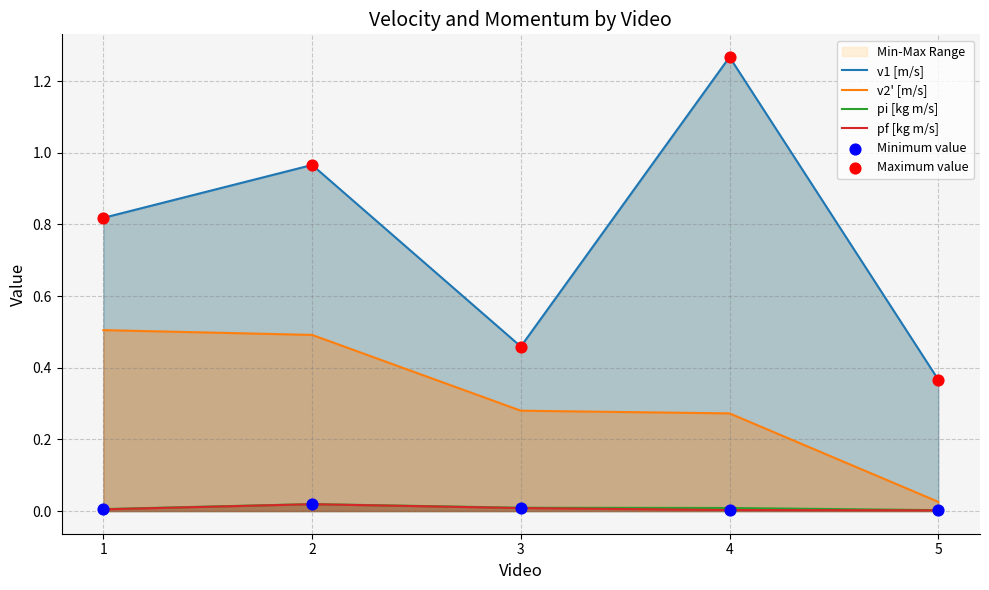

Which series has the largest Y range (max minus min)?

v1 [m/s]